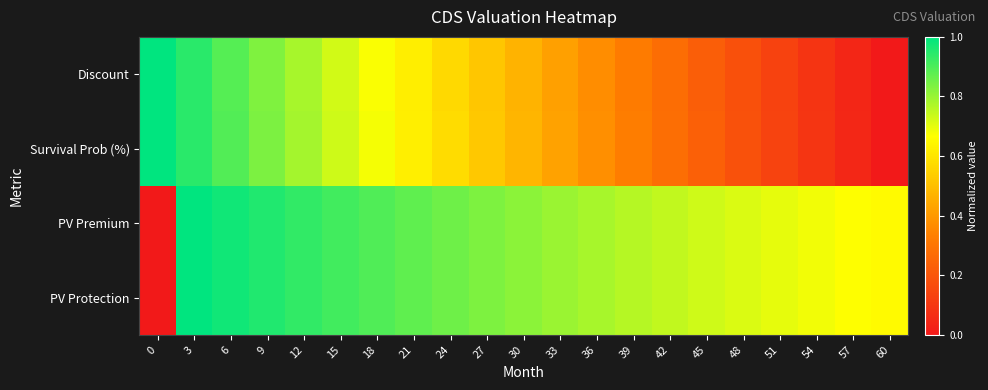

At 3, list the series in order from largest to smallest.

PV Premium, PV Protection, Survival Prob (%), Discount